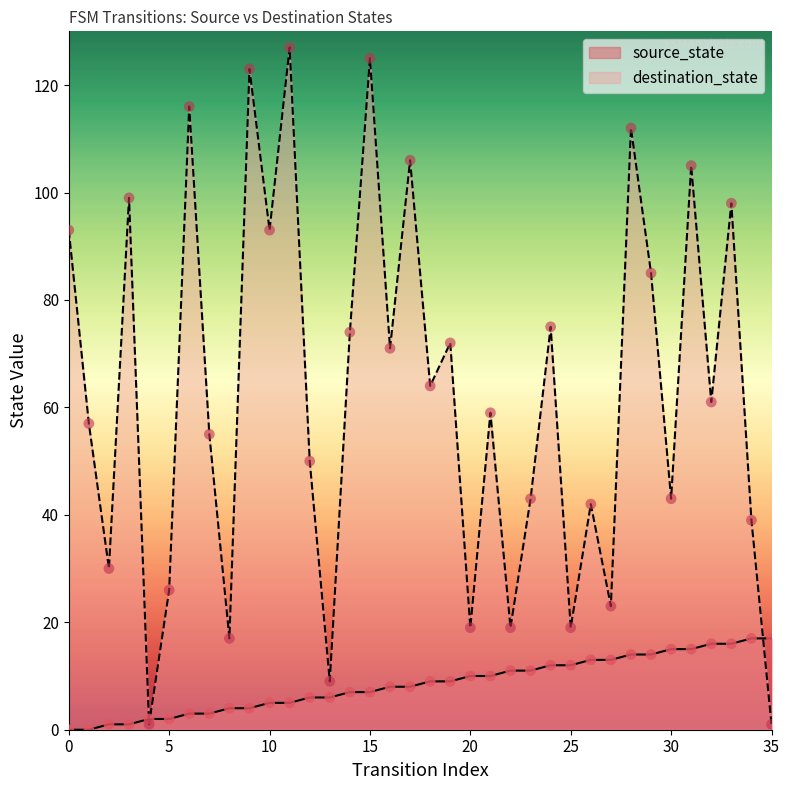

Which series has the widest spread of Y values?

destination_state